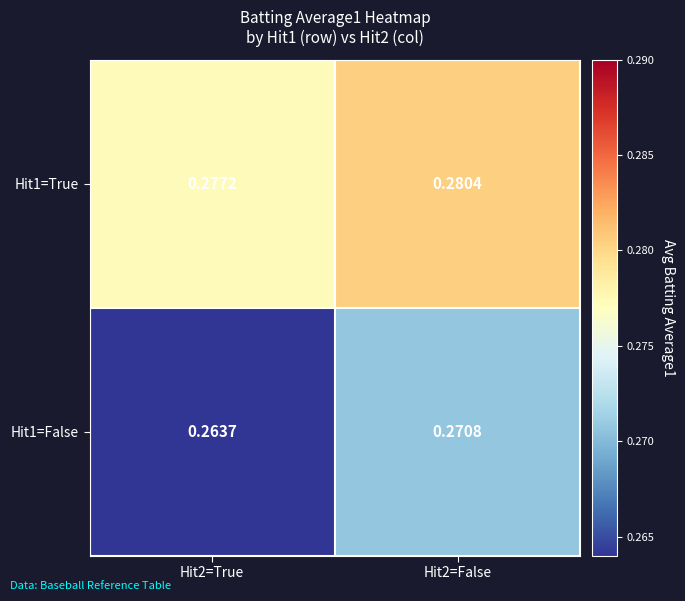

Is the value of Hit1=True at Hit2=False greater than the value of Hit1=False at Hit2=True?

Yes